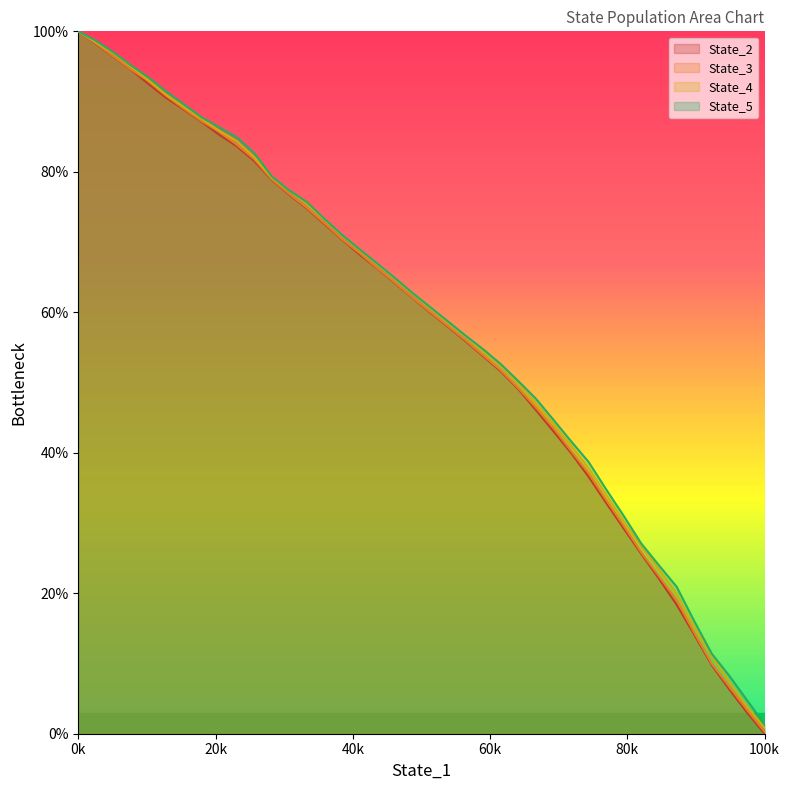

What is the highest value of the State_2 series?

100.0